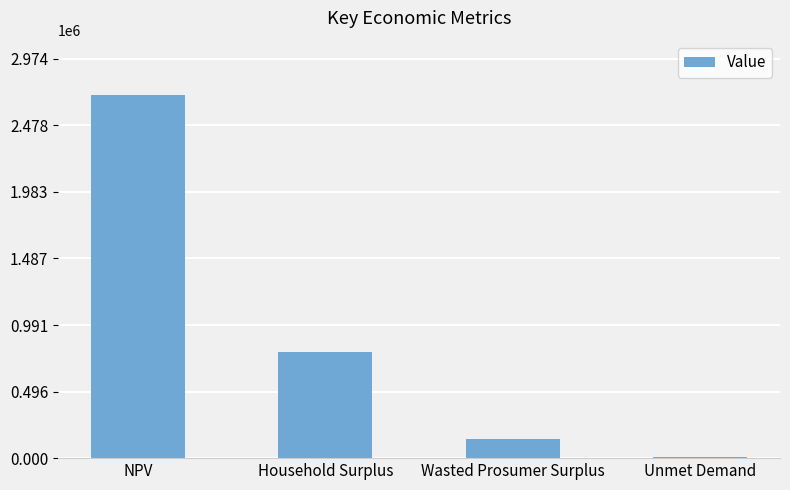

What is the change in value from Household Surplus to Wasted Prosumer Surplus?

-646608.2